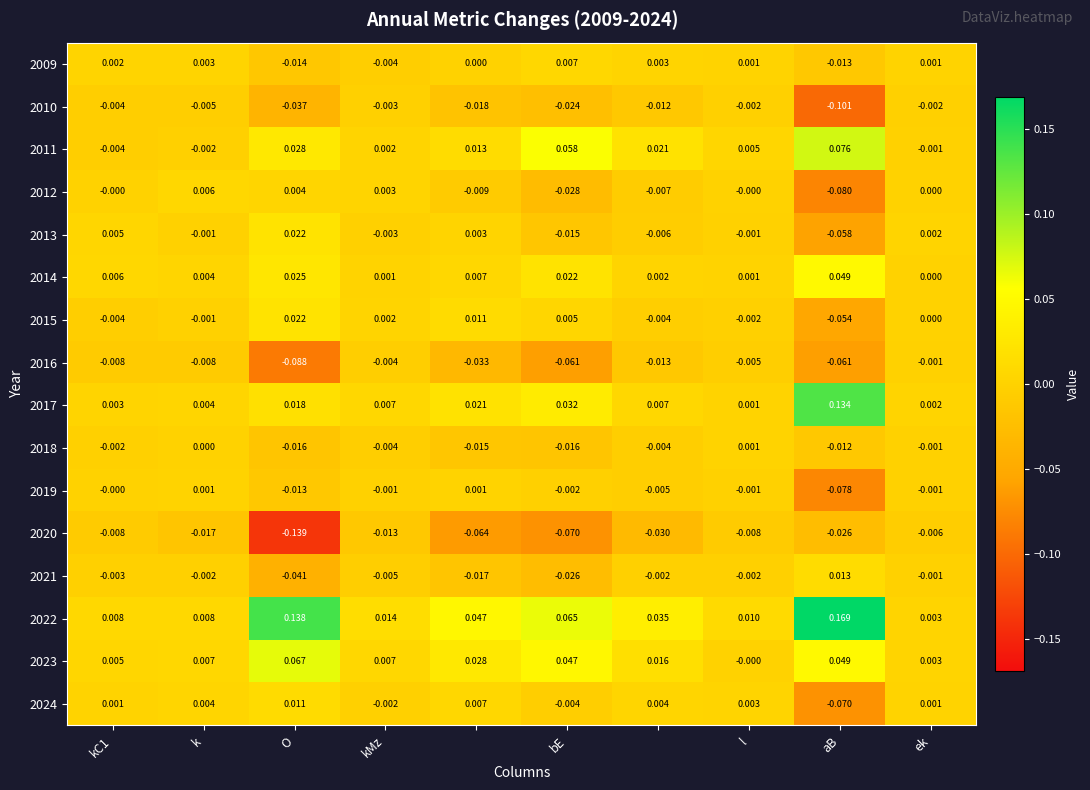

How many data points in 2013 are above 0?

4